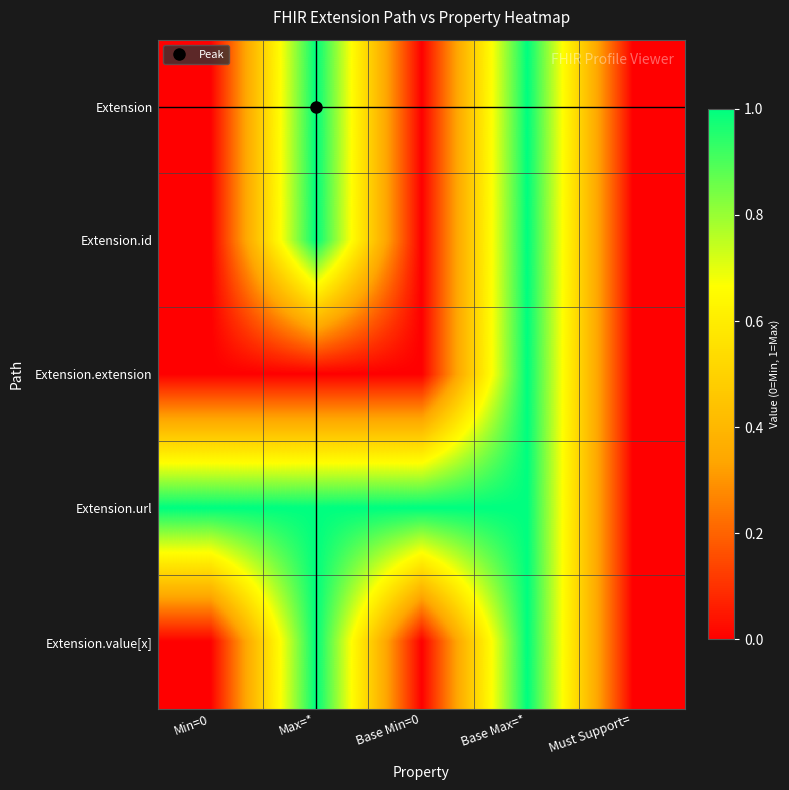

Which series has the largest range (max minus min)?

Extension